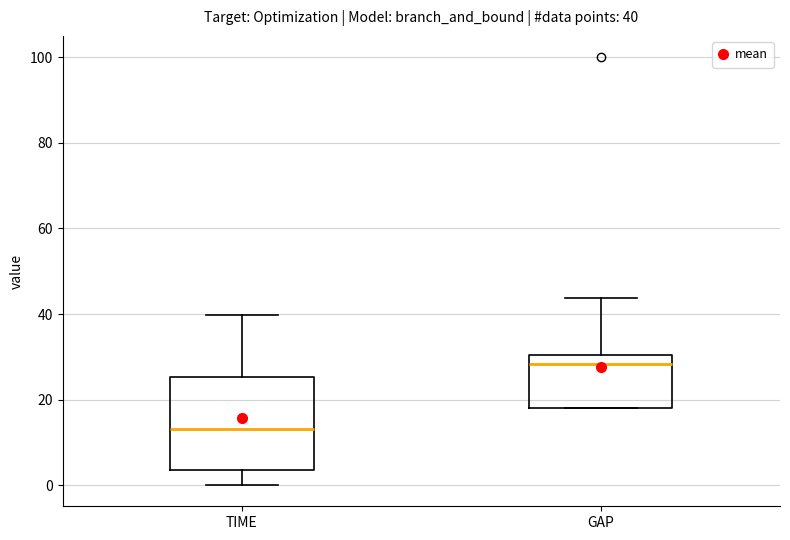

Which box's median line is the highest?

GAP